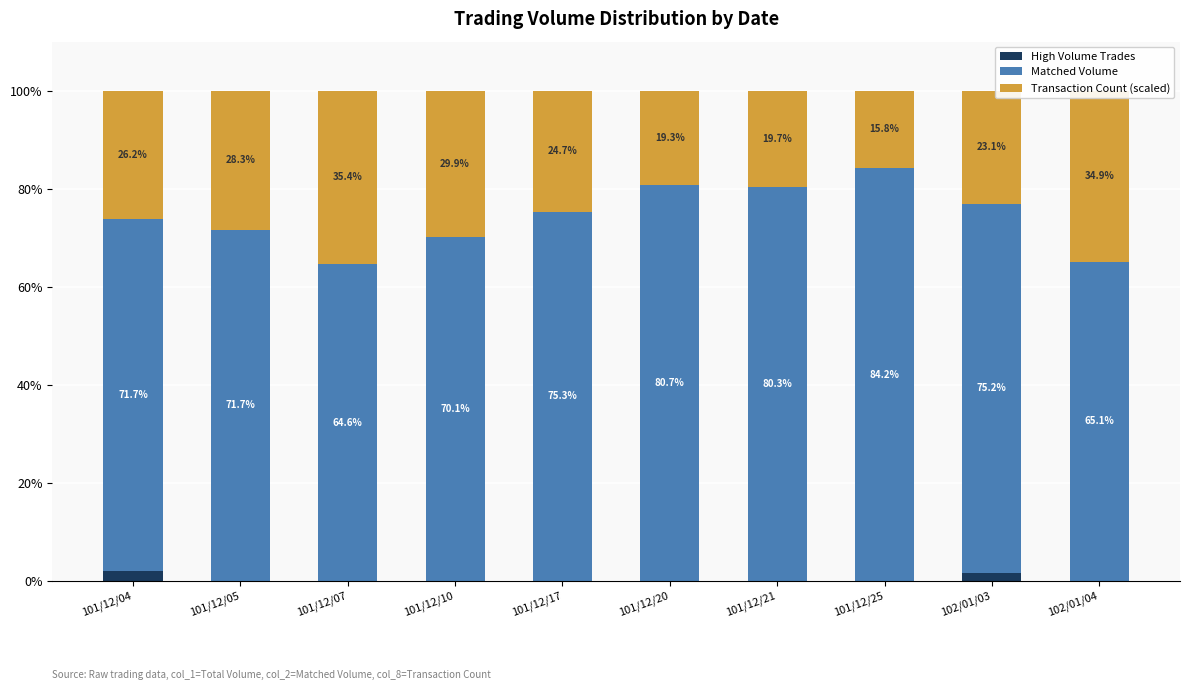

What is the total value across all series at 102/01/03?

100.0